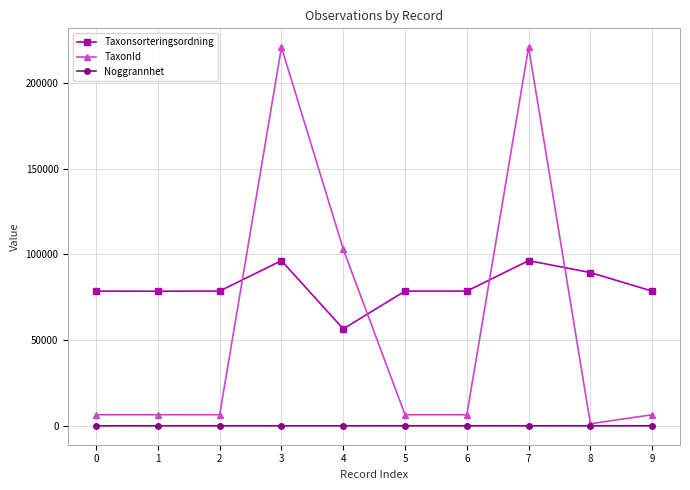

True or false: Taxonsorteringsordning has more than 0 interior local peaks.

True